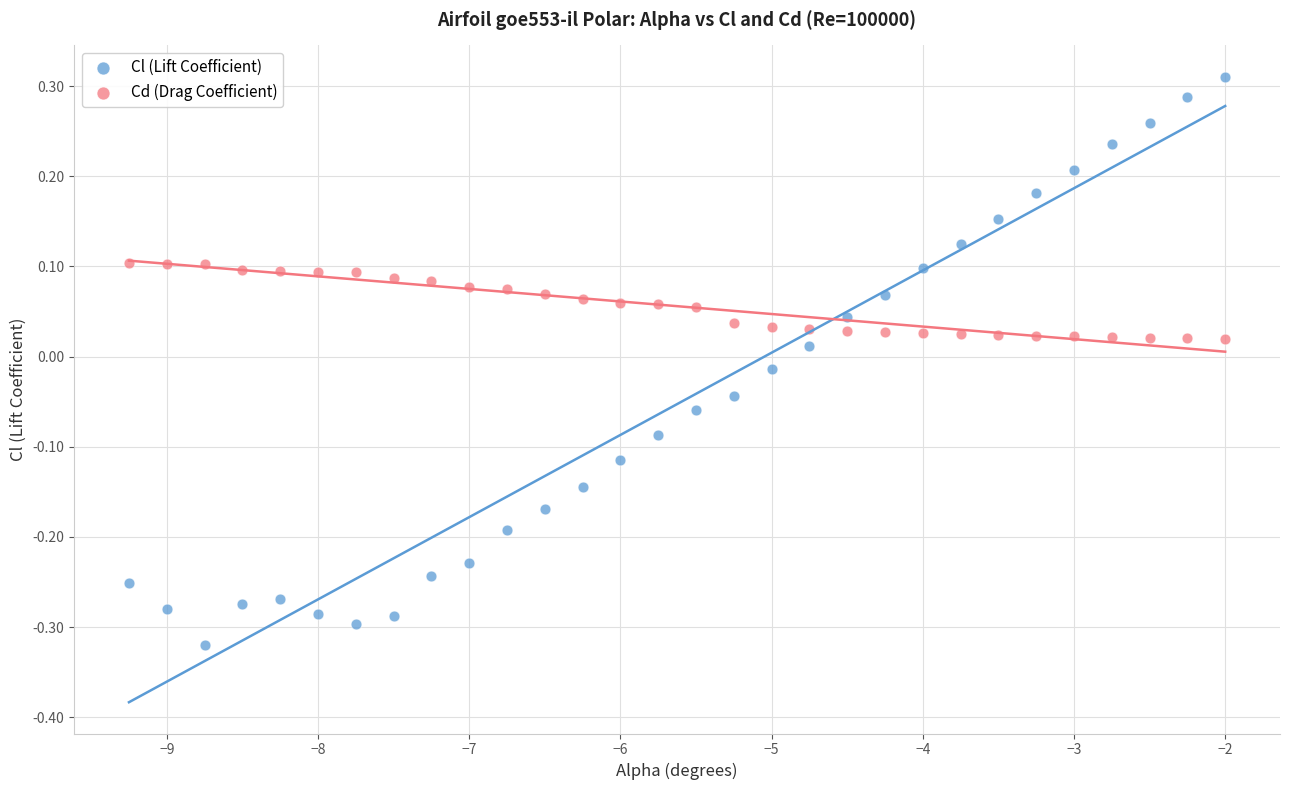

Which series reaches the minimum Y coordinate?

Cl (Lift Coefficient)